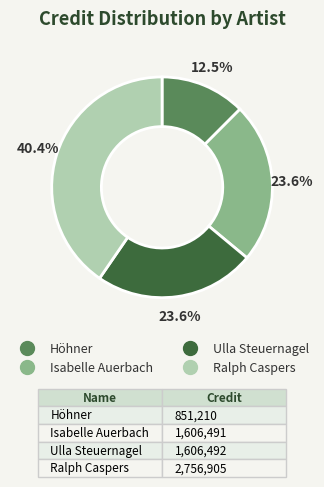

To the nearest percent, what is the average slice percentage?

25%